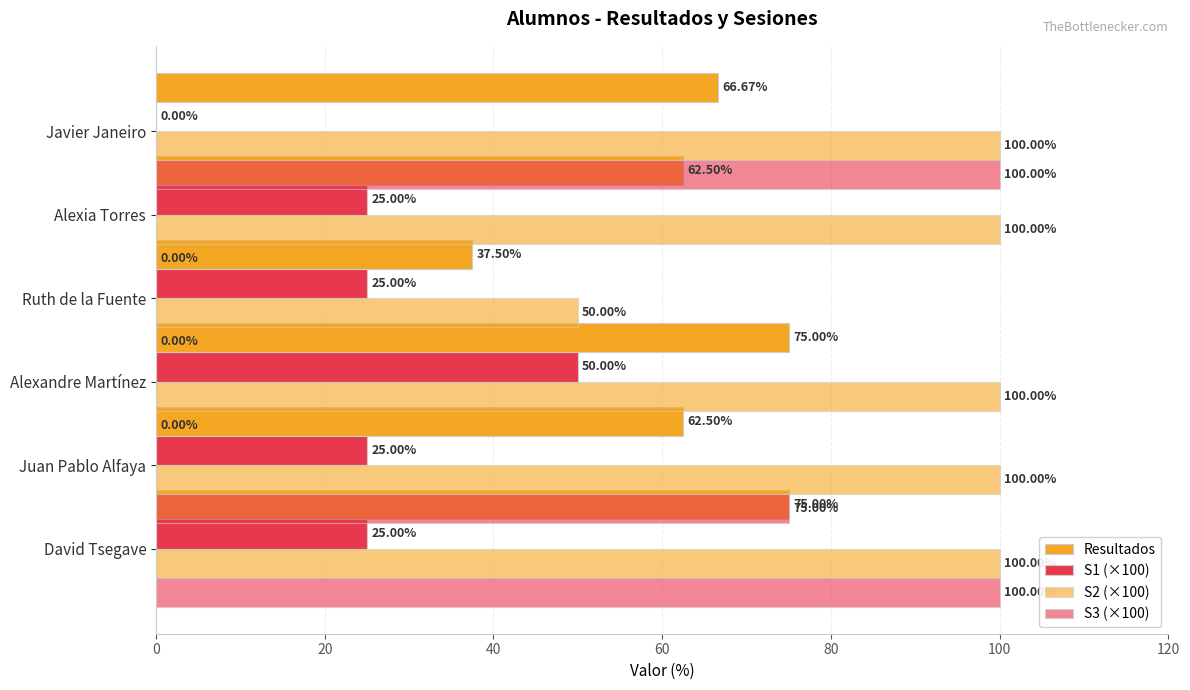

List the series in order of their overall mean, lowest first.

S1 (×100), S3 (×100), Resultados, S2 (×100)